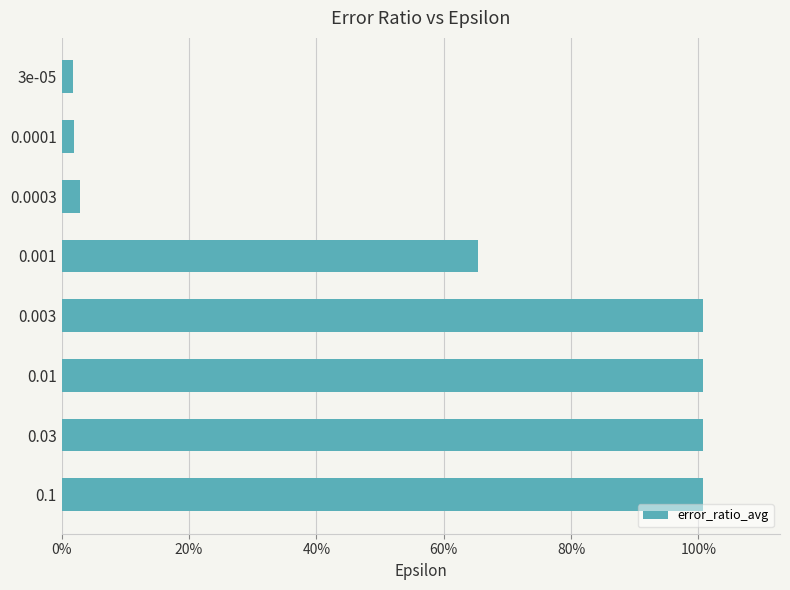

How many data points does each series have?

8